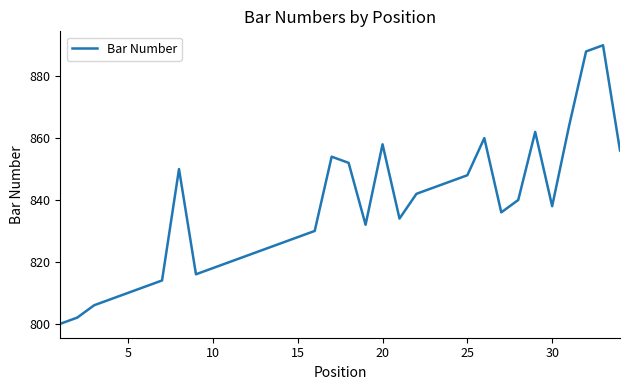

What is the minimum value shown in the chart?

800